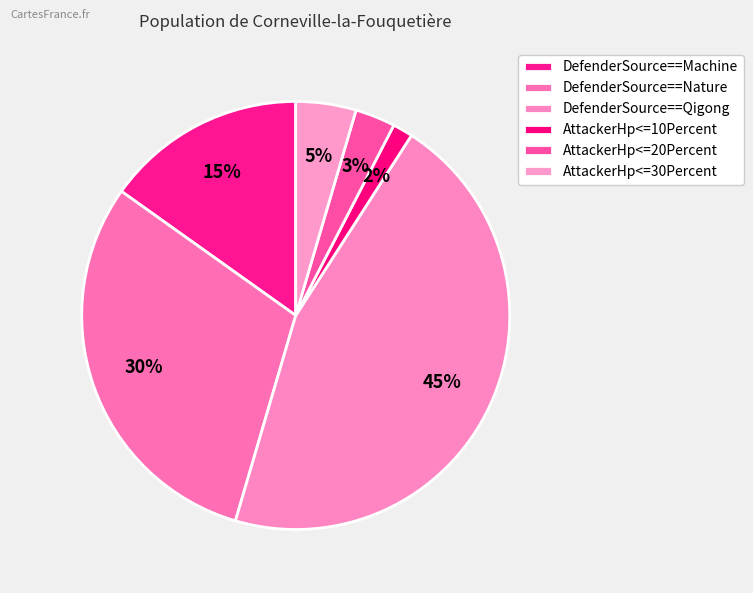

Is there any slice that represents more than half of the pie?

No